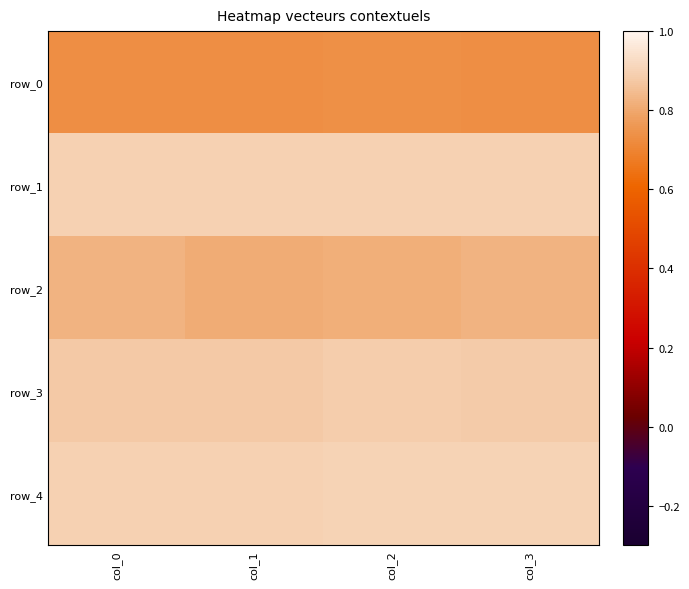

What is the difference between the highest and lowest values at col_2?

0.2